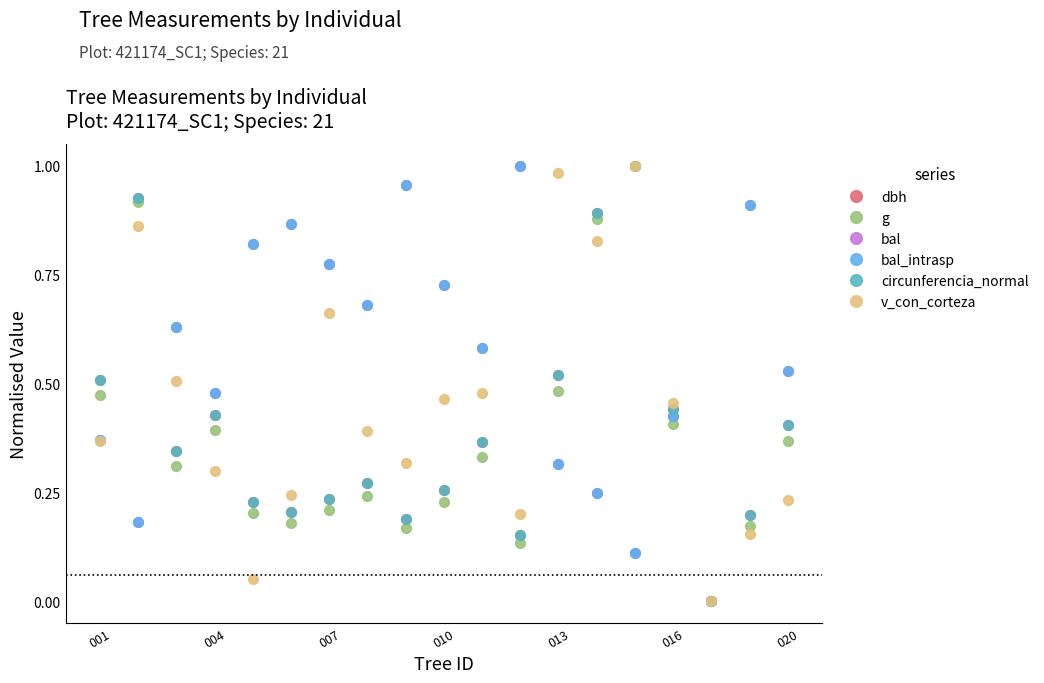

Which series has the largest total across all categories?

bal